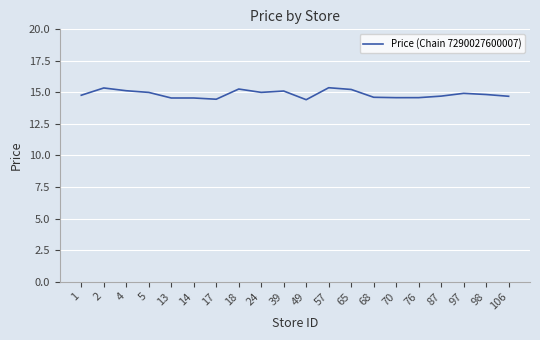

True or false: the data shows 15.4 at 2.

True